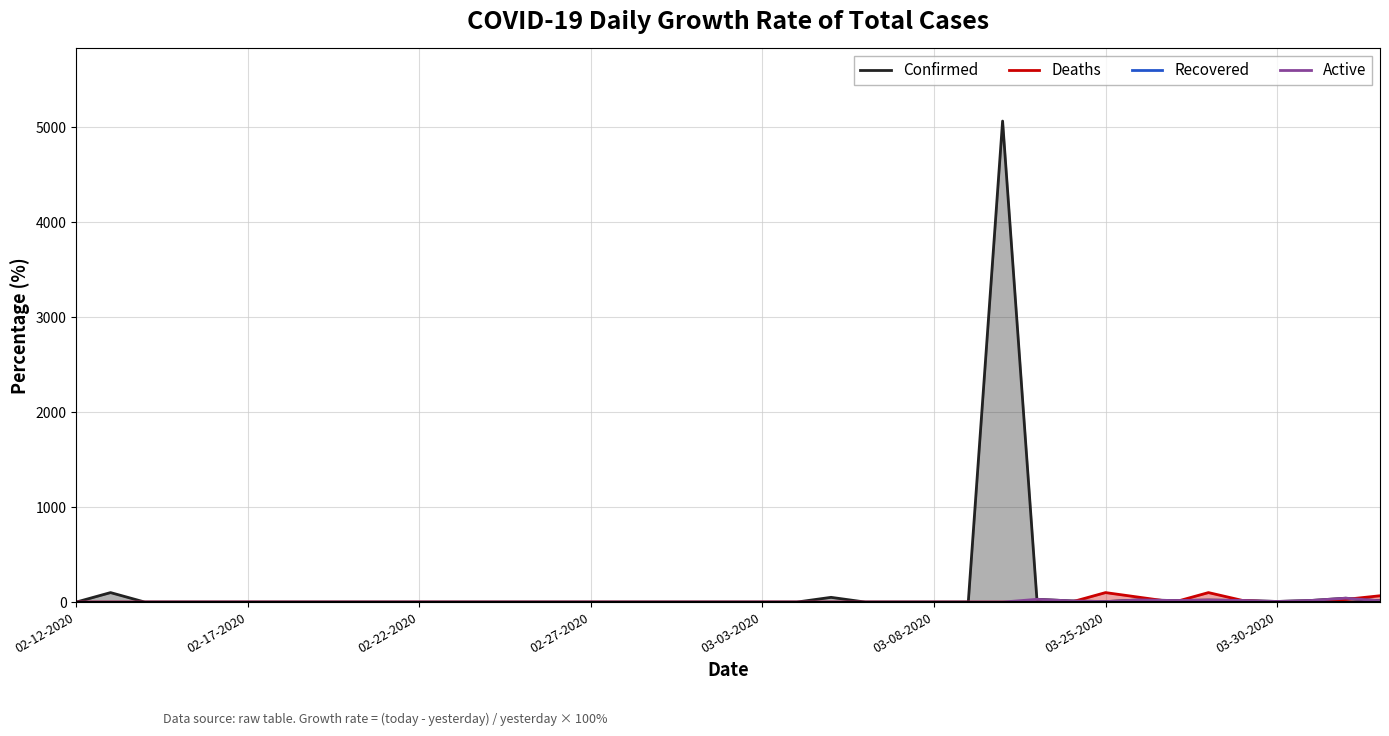

Reading left to right, transcribe all the data shown in this chart.

Confirmed: 0.0	100.0	0.0	0.0	0.0	0.0	0.0	0.0	0.0	0.0	0.0	0.0	0.0	0.0	0.0	0.0	0.0	0.0	0.0	0.0	0.0	0.0	50.0	0.0	0.0	0.0	0.0	5066.7	29.7	12.4	5.3	23.1	16.4	21.1	17.2	6.4	17.1	40.8	13.8
Deaths: 0.0	0.0	0.0	0.0	0.0	0.0	0.0	0.0	0.0	0.0	0.0	0.0	0.0	0.0	0.0	0.0	0.0	0.0	0.0	0.0	0.0	0.0	0.0	0.0	0.0	0.0	0.0	0.0	0.0	0.0	100.0	50.0	0.0	100.0	16.7	0.0	0.0	28.6	66.7
Recovered: 0.0	0.0	0.0	0.0	0.0	0.0	0.0	0.0	0.0	0.0	0.0	0.0	0.0	0.0	0.0	0.0	0.0	0.0	0.0	0.0	0.0	0.0	0.0	0.0	0.0	0.0	0.0	0.0	0.0	0.0	0.0	0.0	0.0	0.0	0.0	0.0	0.0	0.0	0.0
Active: 0.0	0.0	0.0	0.0	0.0	0.0	0.0	0.0	0.0	0.0	0.0	0.0	0.0	0.0	0.0	0.0	0.0	0.0	0.0	0.0	0.0	0.0	0.0	0.0	0.0	0.0	0.0	0.0	29.0	12.5	4.9	22.9	16.6	20.4	17.2	6.5	17.3	40.9	13.2